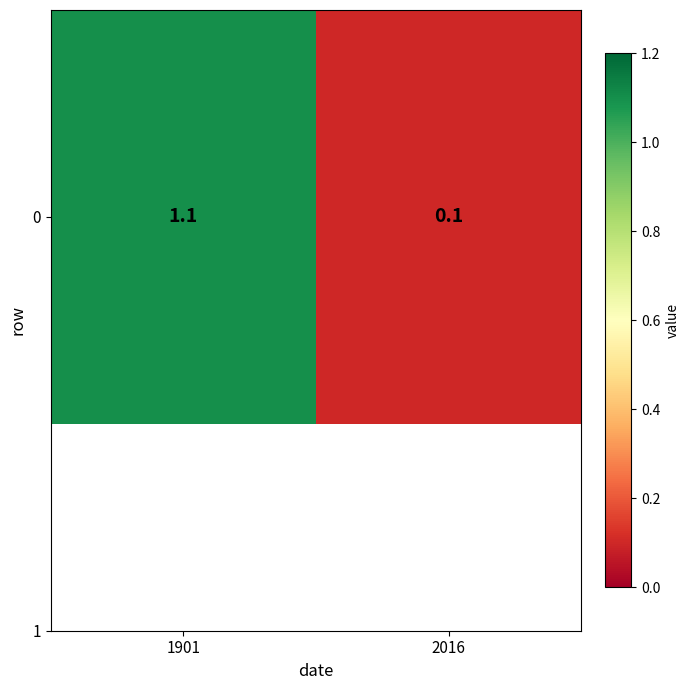

Reading left to right, transcribe all the data shown in this chart.

1901=1.1	2016=0.1